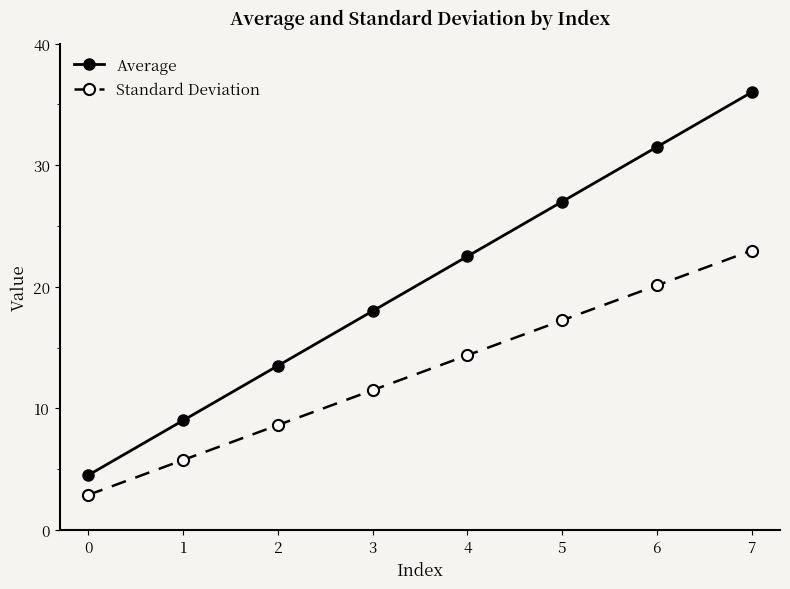

Which label corresponds to the largest value in the chart?

7